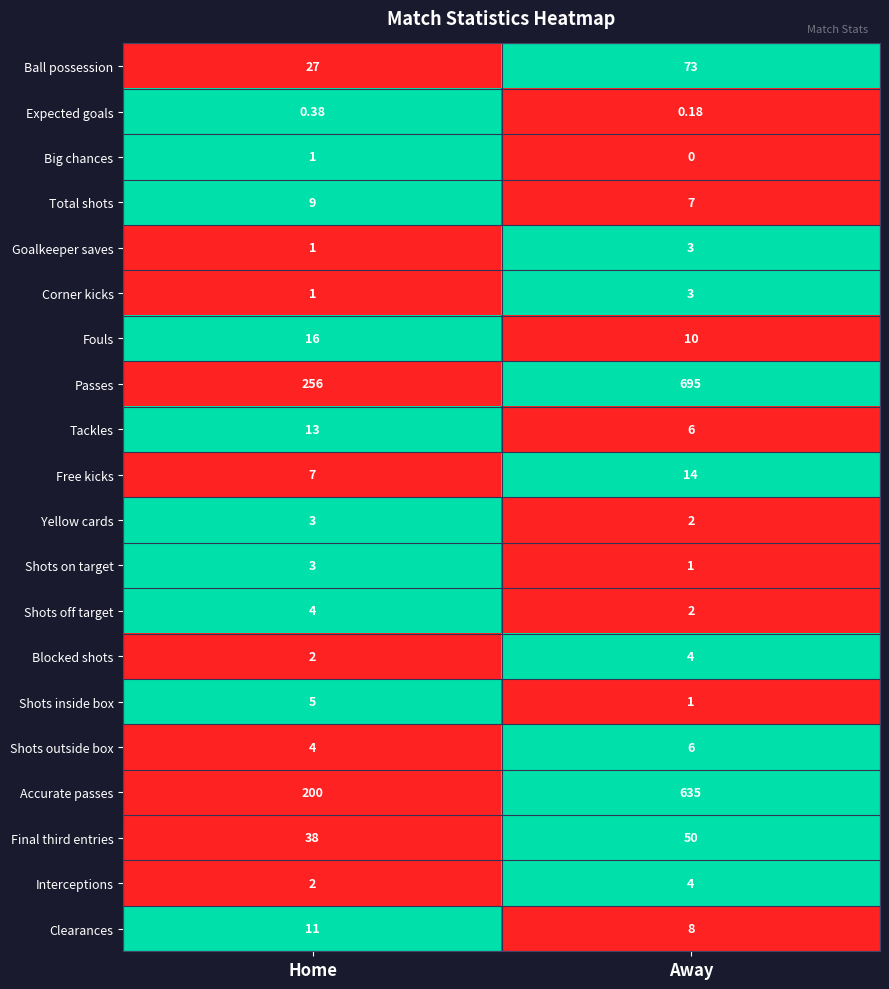

Rank the categories by Shots off target value from highest to lowest.

Home, Away